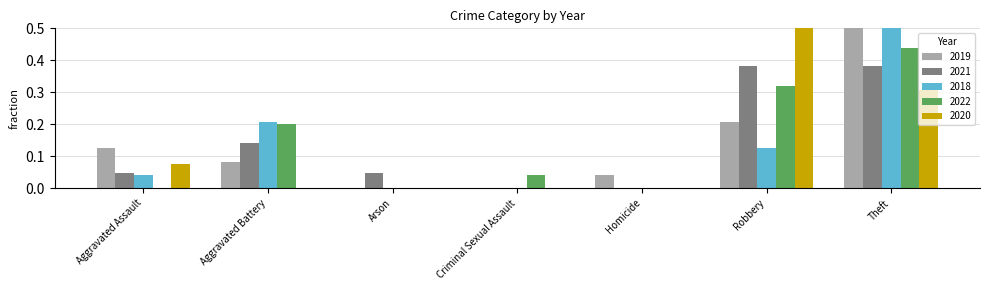

Which category has the highest value across all series?

Theft